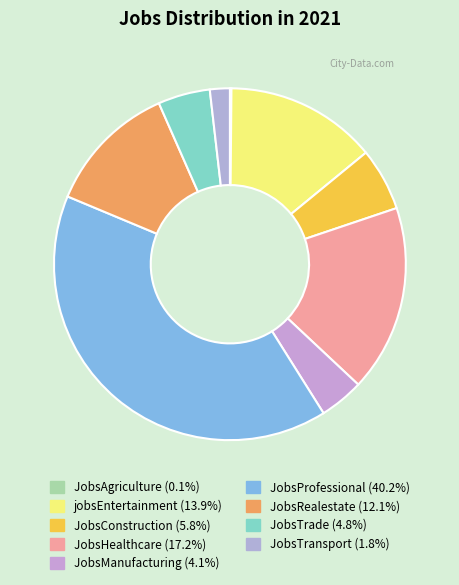

What percentage do JobsTransport and JobsProfessional together represent?

42.1%